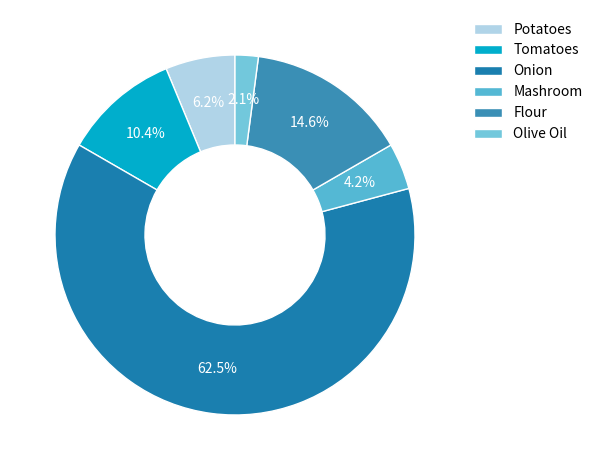

How many segments does this pie chart have?

6